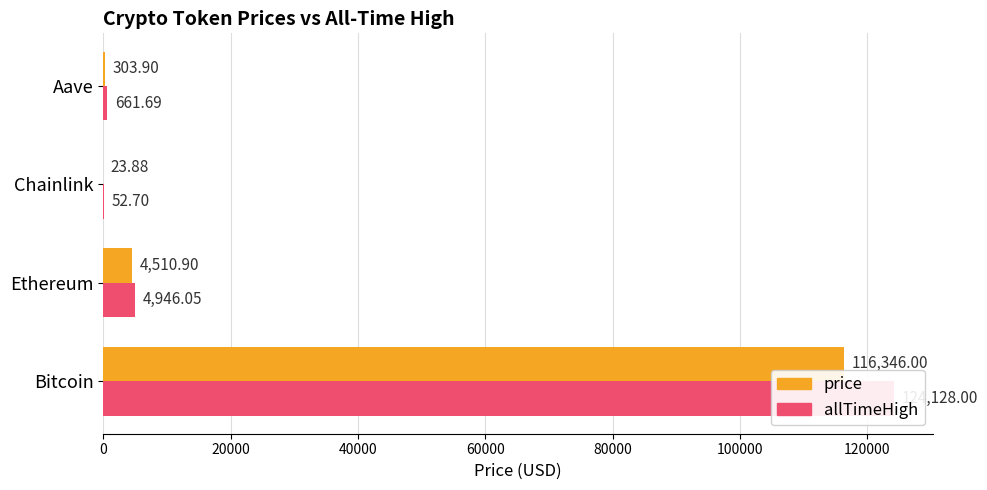

What is the sum of the price values at Ethereum and Bitcoin?

120856.9